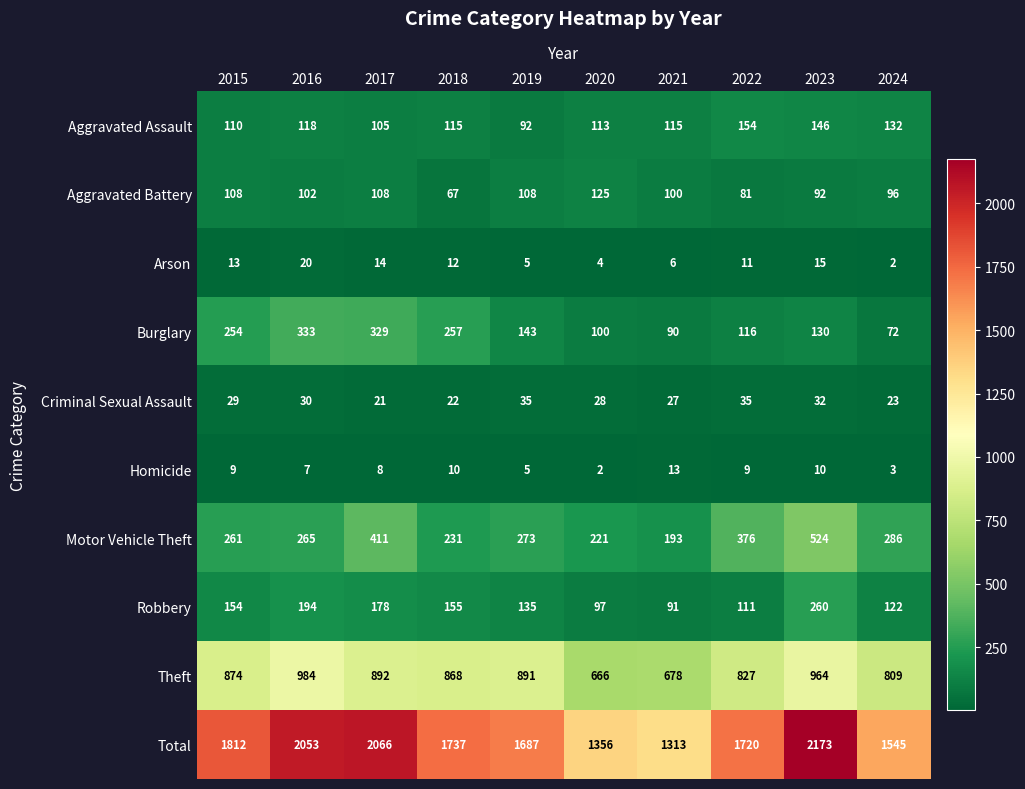

Count the number of categories in the chart.

10